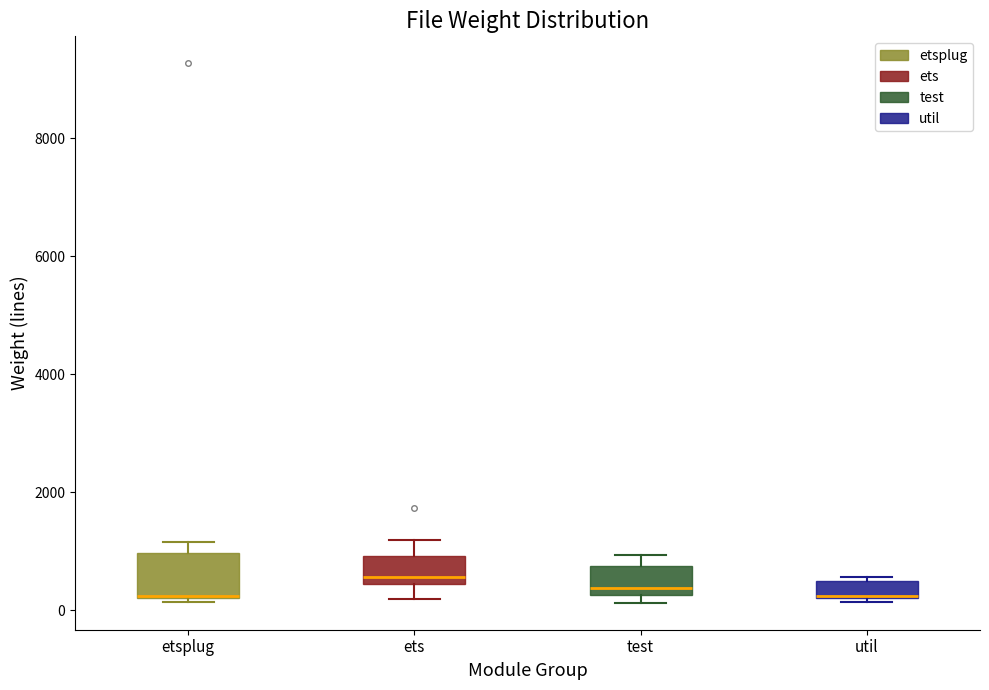

Where is the lower edge of the box for util on the y-axis? The values are not printed on the chart, so give them approximately, as read against the axis.

200